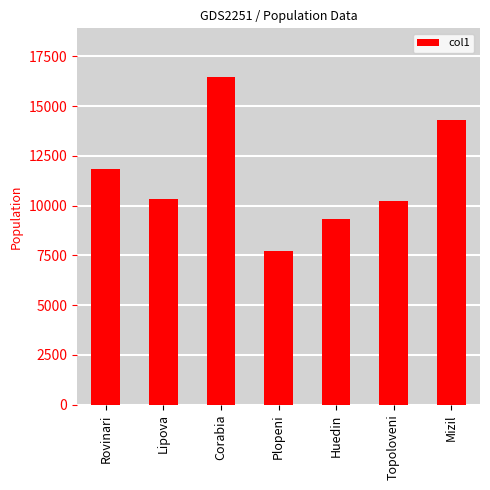

Read the value at Huedin, to the nearest 10.

9350